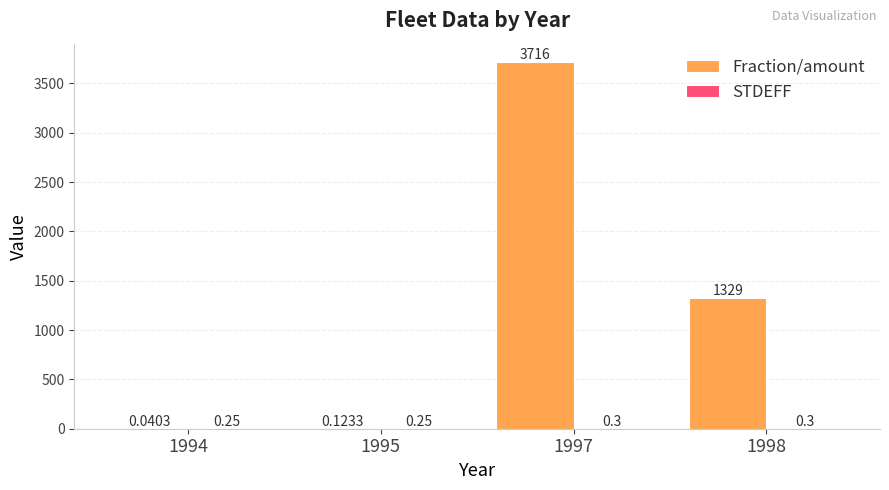

At which category is the sum across all series the highest?

1997